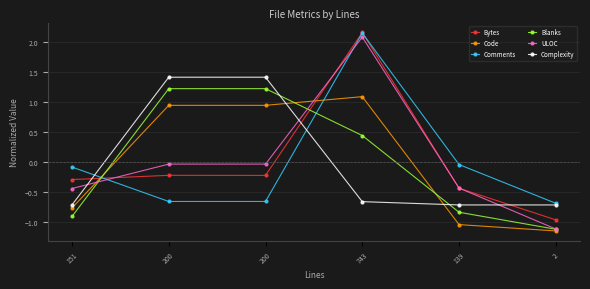

What are all the series names shown in the legend?

Bytes, Code, Comments, Blanks, ULOC, Complexity